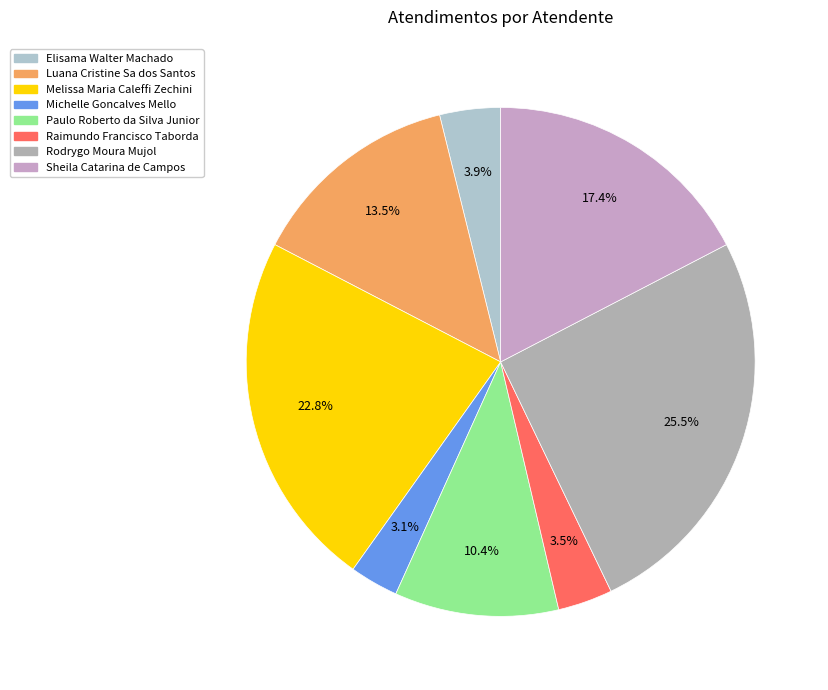

Which category has the biggest portion of the pie?

Rodrygo Moura Mujol